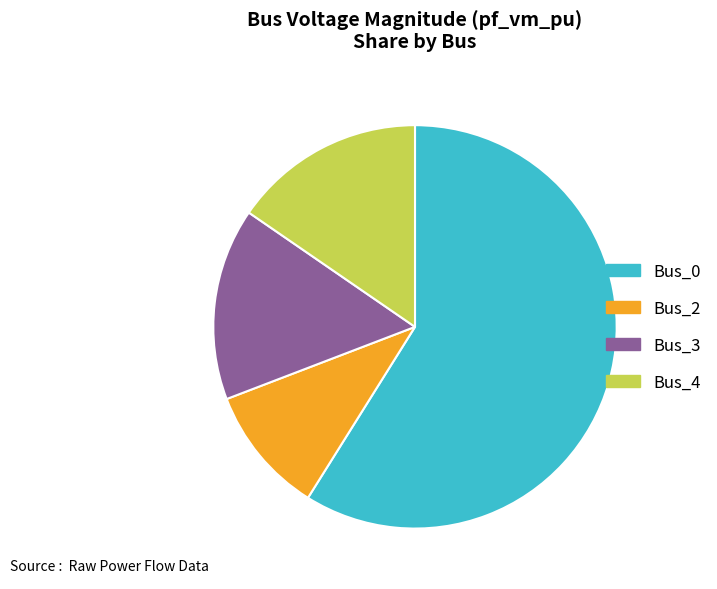

Is there any slice that represents more than half of the pie?

Yes